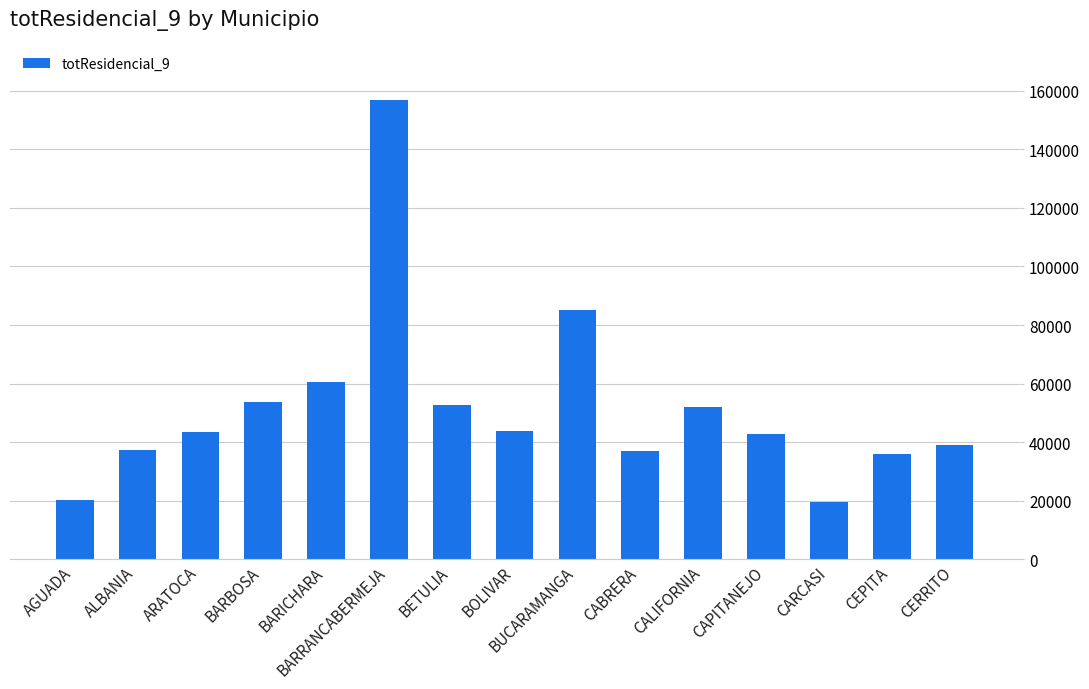

What is the greatest value displayed?

156951.9